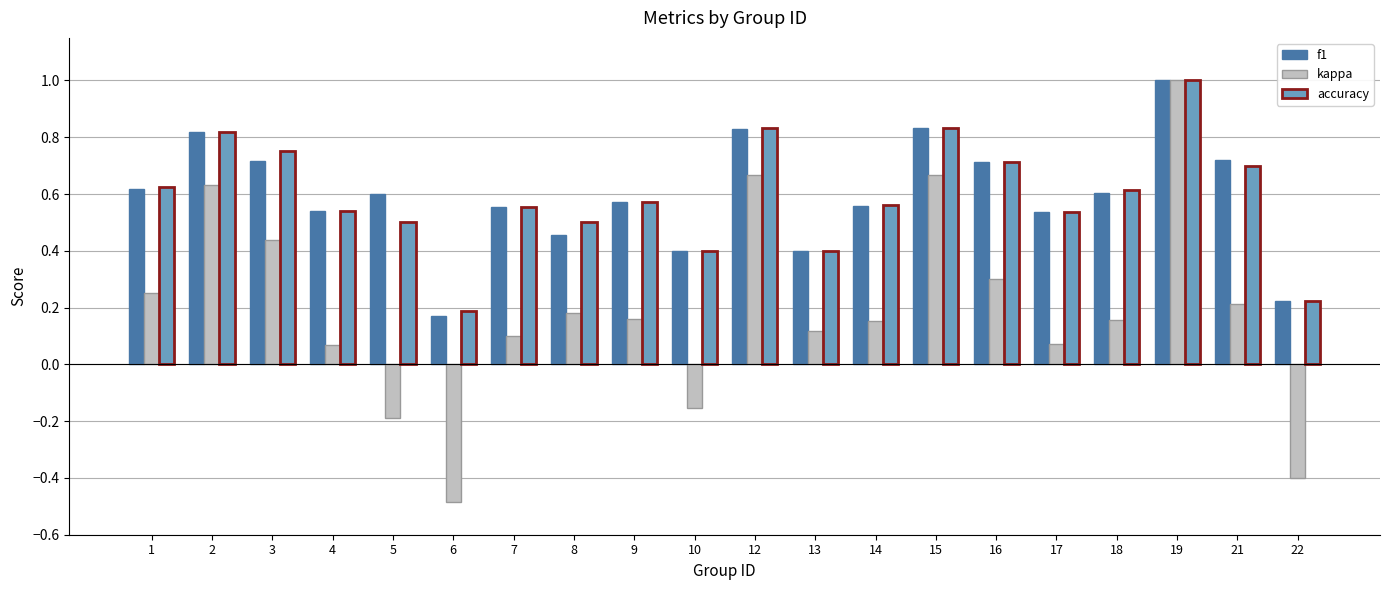

Is it true that f1 equals 0.8 at 7?

False